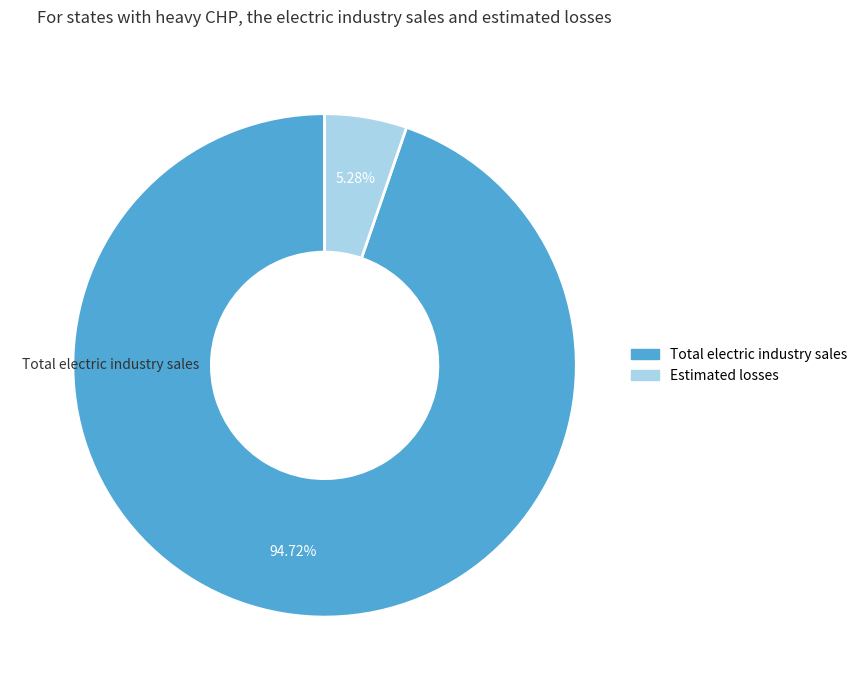

How many slices are in this pie chart?

2